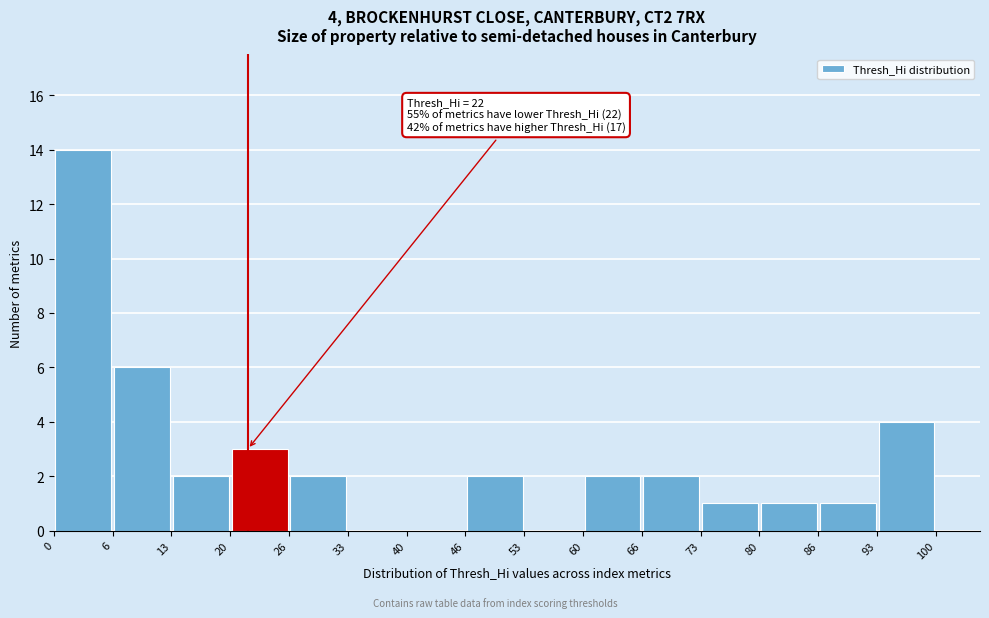

Over which range of the x-axis is the bar tallest?

0 to 6